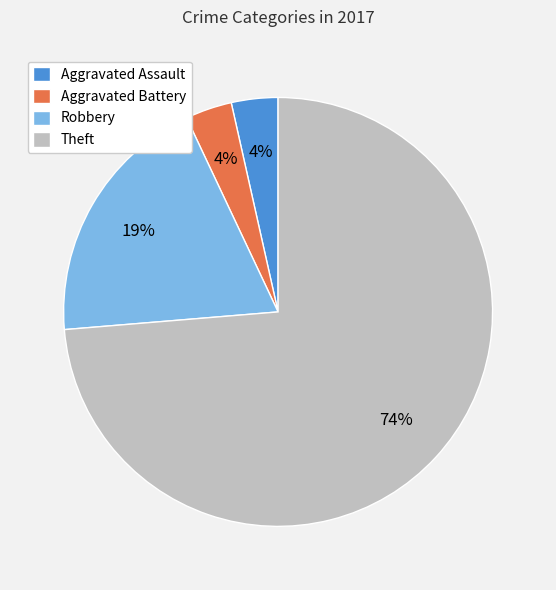

How many segments does this pie chart have?

4